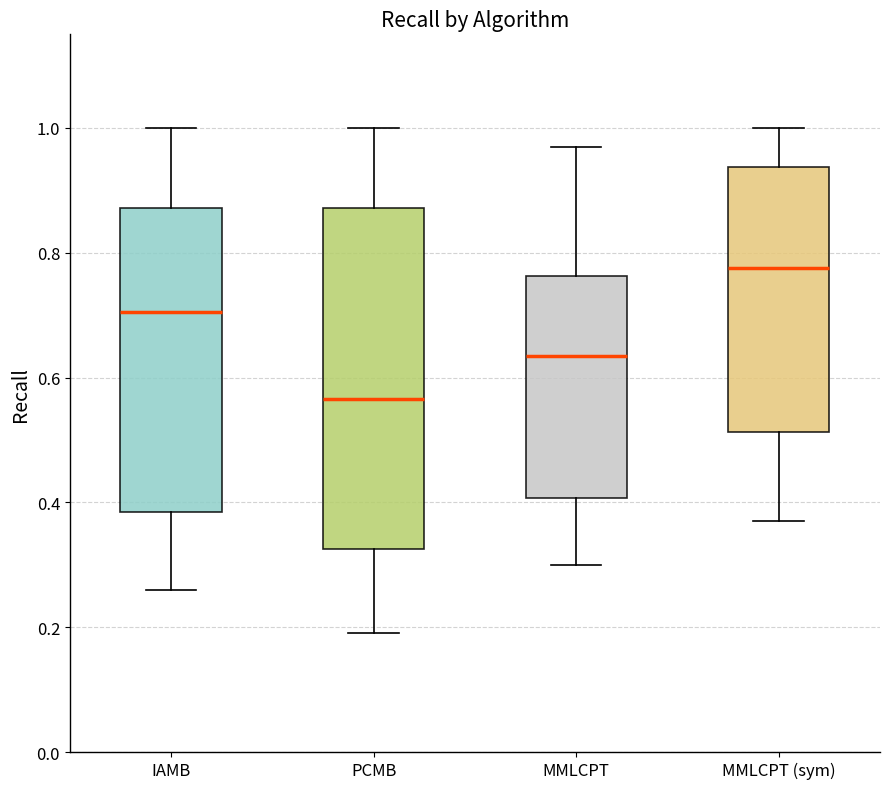

Reading left to right, transcribe this box plot: for each box, give where its median line is, the range the box spans, and where its two whiskers end, as read against the y-axis. The values are not printed on the chart, so give them approximately, as read against the axis.

IAMB: median 0.70, box 0.38 to 0.88, whiskers 0.26 to 1.00
PCMB: median 0.56, box 0.32 to 0.88, whiskers 0.20 to 1.00
MMLCPT: median 0.64, box 0.40 to 0.76, whiskers 0.30 to 0.98
MMLCPT (sym): median 0.78, box 0.52 to 0.94, whiskers 0.38 to 1.00